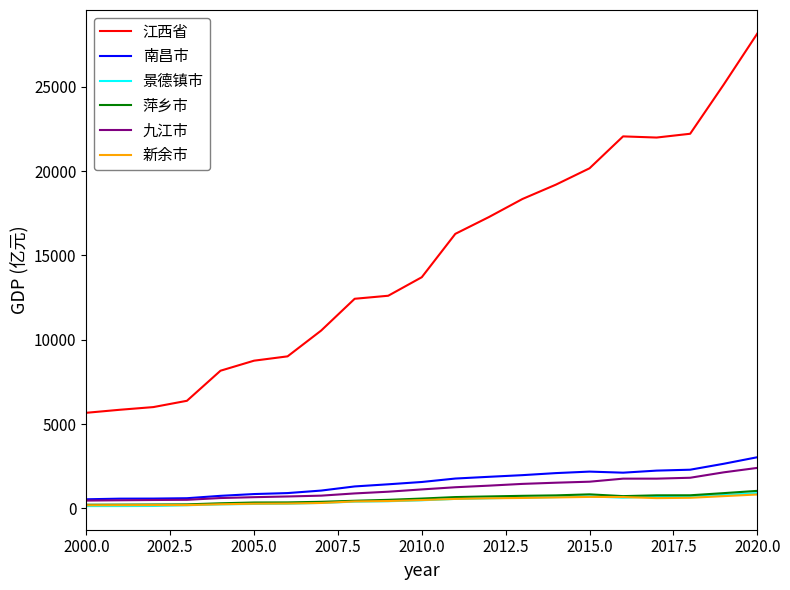

True or false: 萍乡市 and 江西省 intersect in this chart.

False